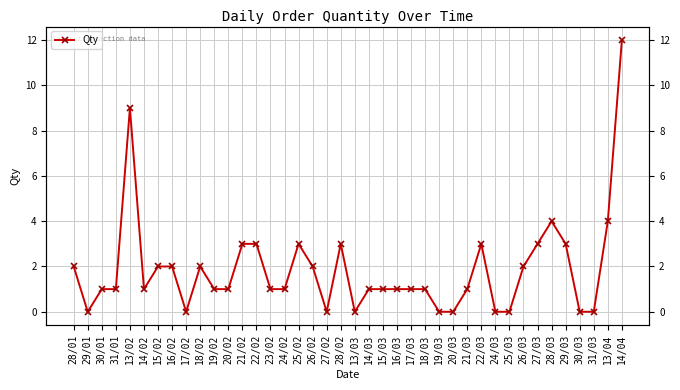

What is the average value?

2